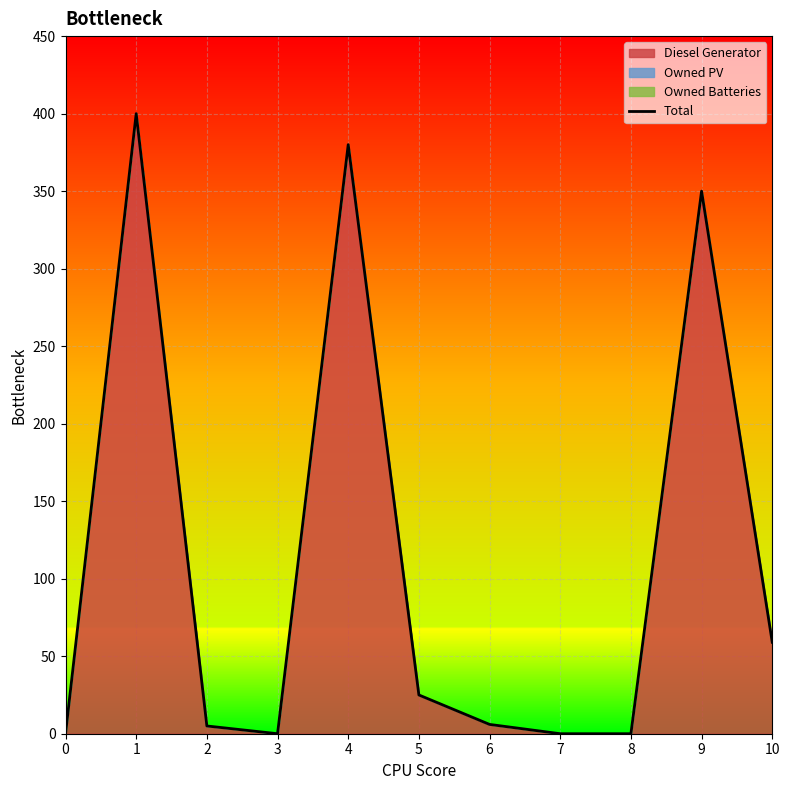

How many values are below 6?

5